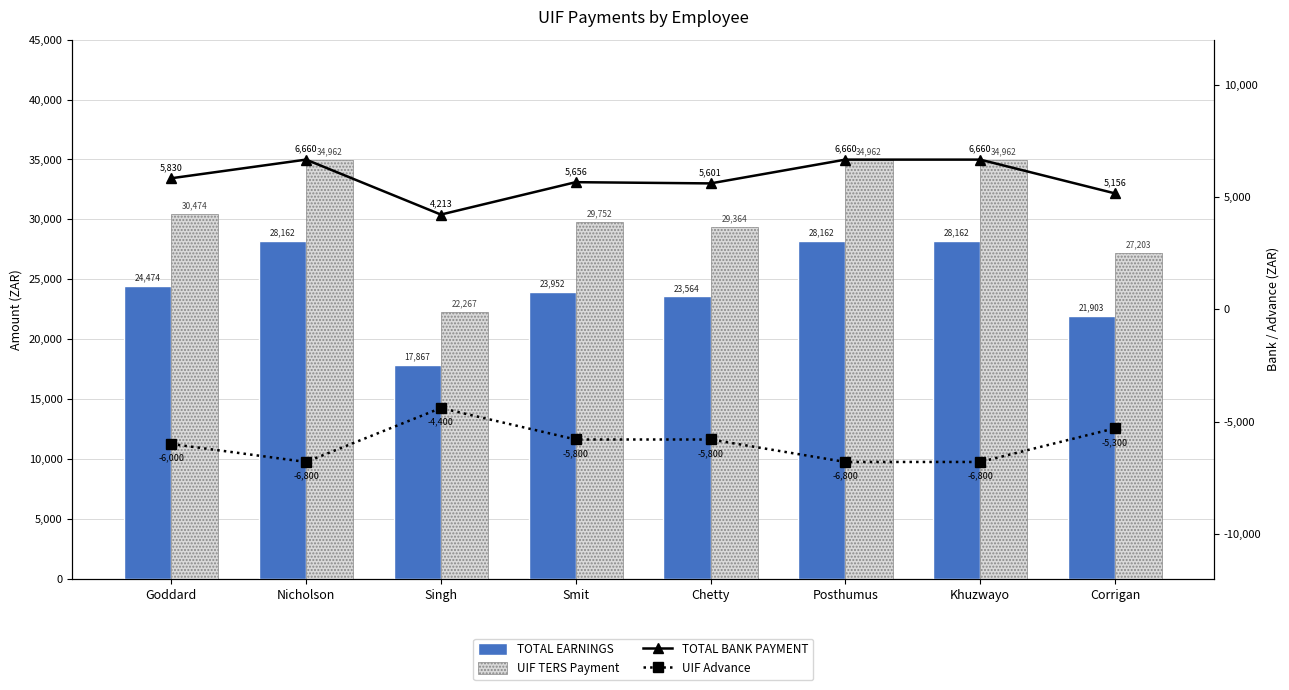

Between Khuzwayo and Chetty, which is larger?

Khuzwayo